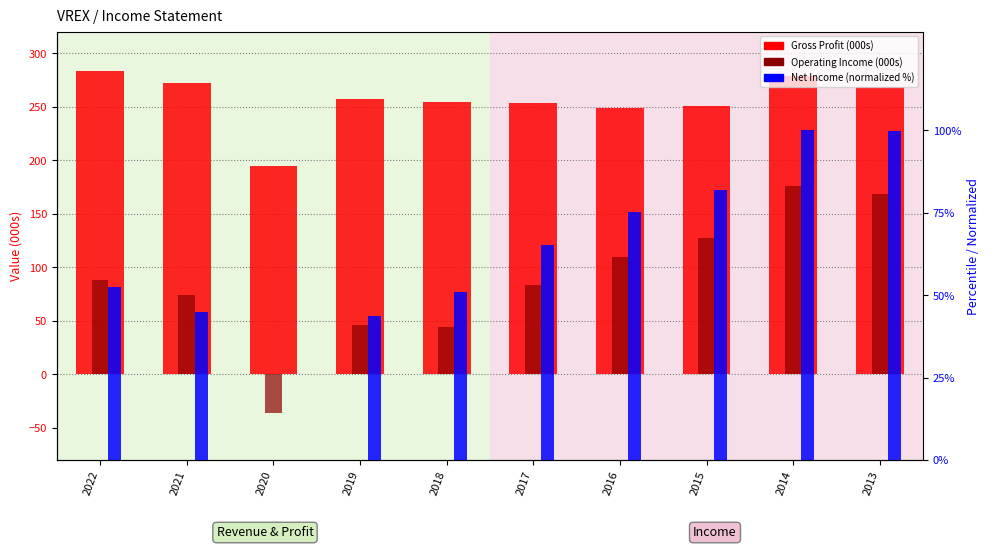

How many groups of bars are there?

10